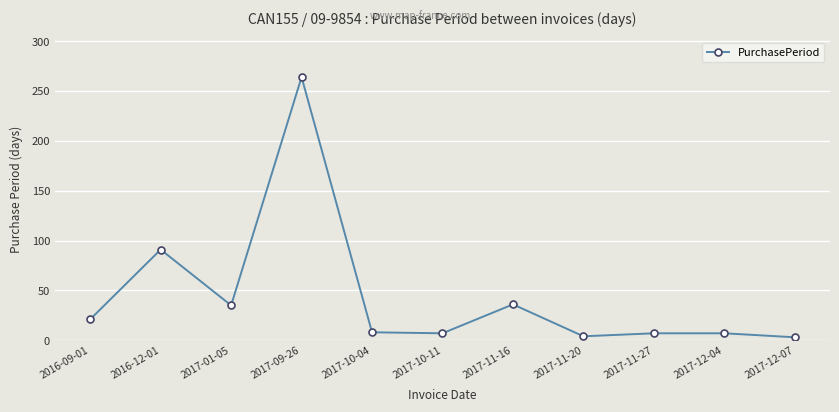

True or false: the data has more than 0 interior local peaks.

True